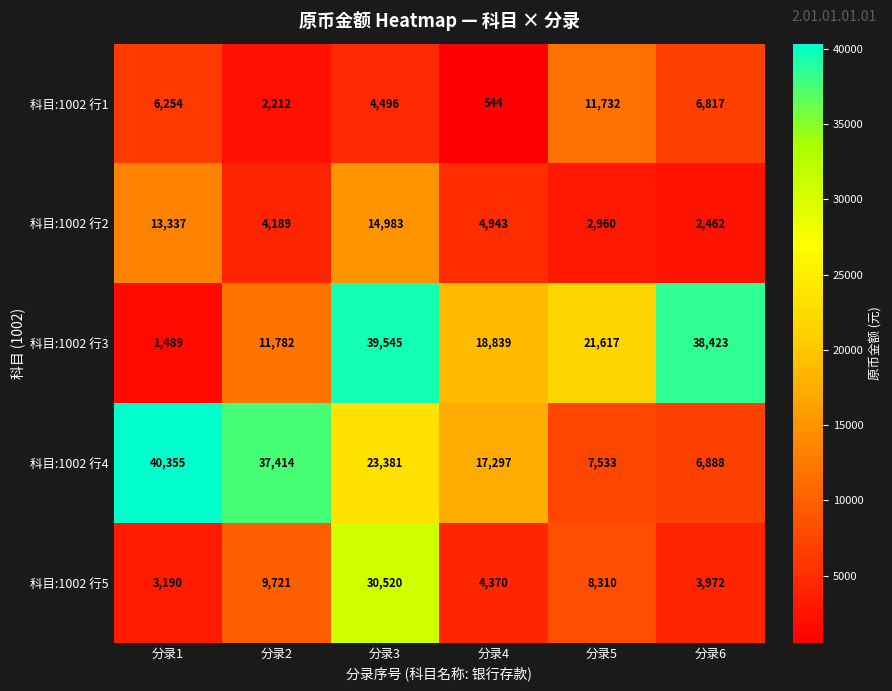

At 分录2, list the series in order from largest to smallest.

科目:1002 行4, 科目:1002 行3, 科目:1002 行5, 科目:1002 行2, 科目:1002 行1